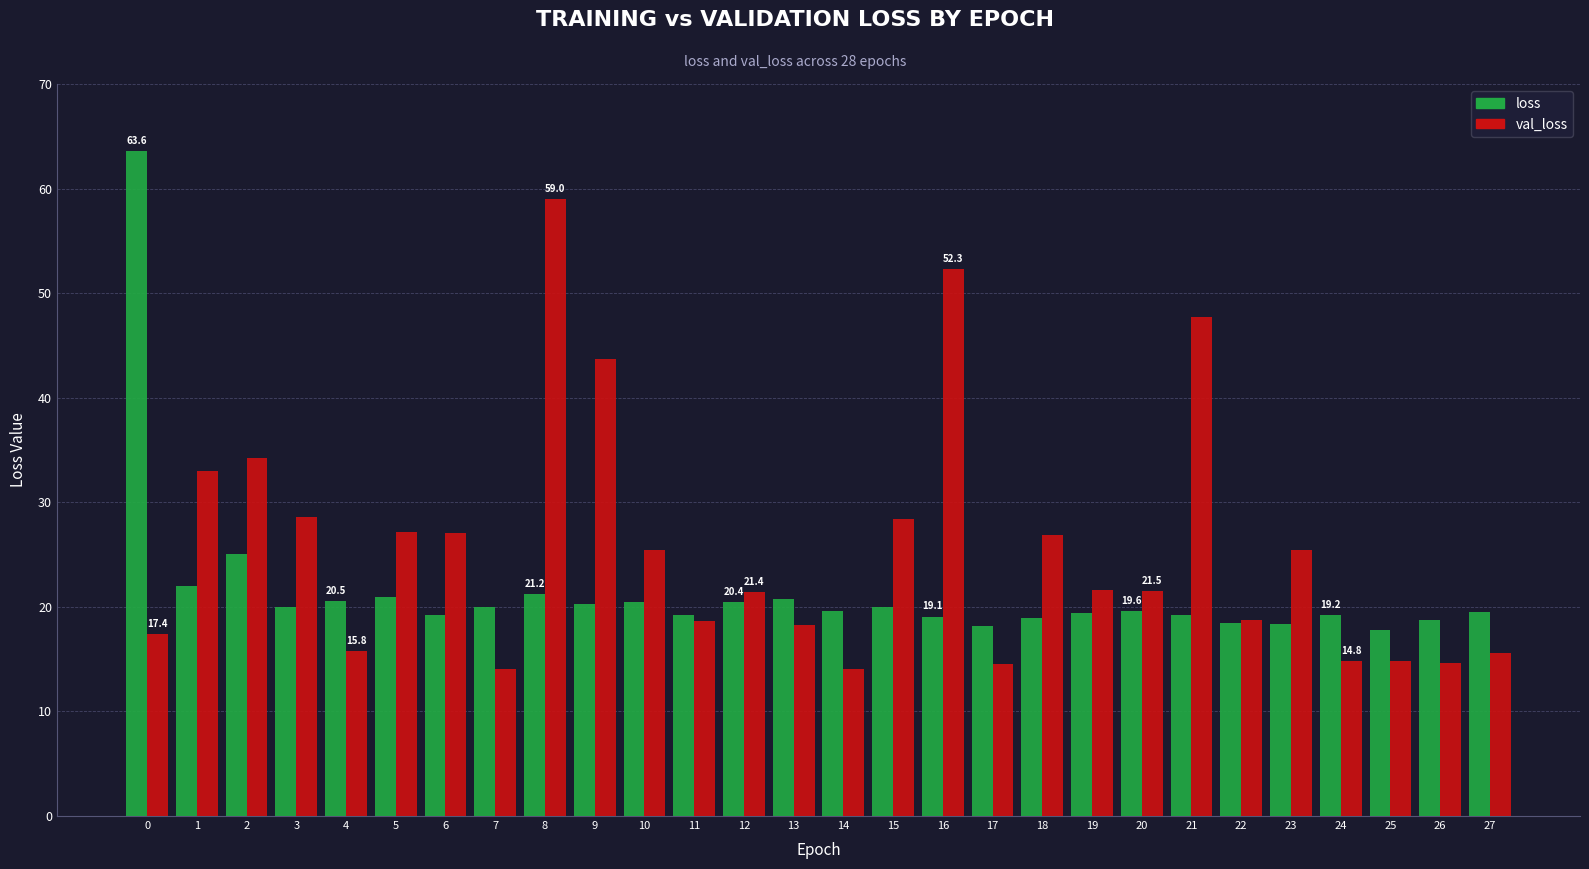

What is the minimum value shown in the chart?

14.1